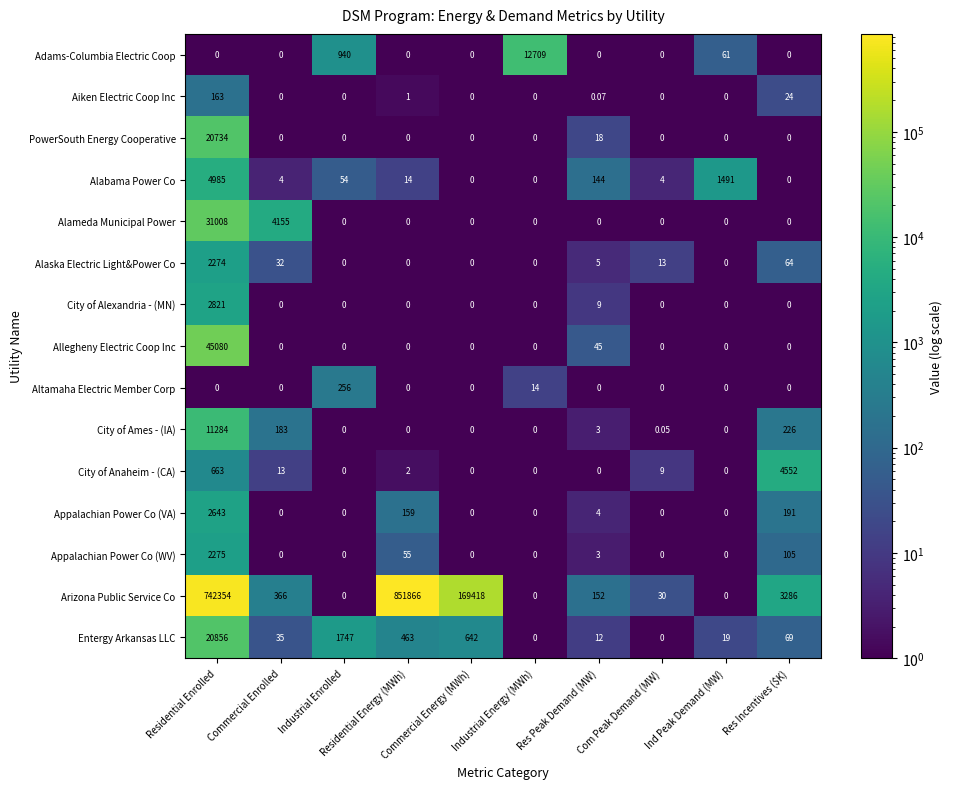

Between Commercial Energy (MWh) and Com Peak Demand (MW), which series saw the biggest shift?

Arizona Public Service Co